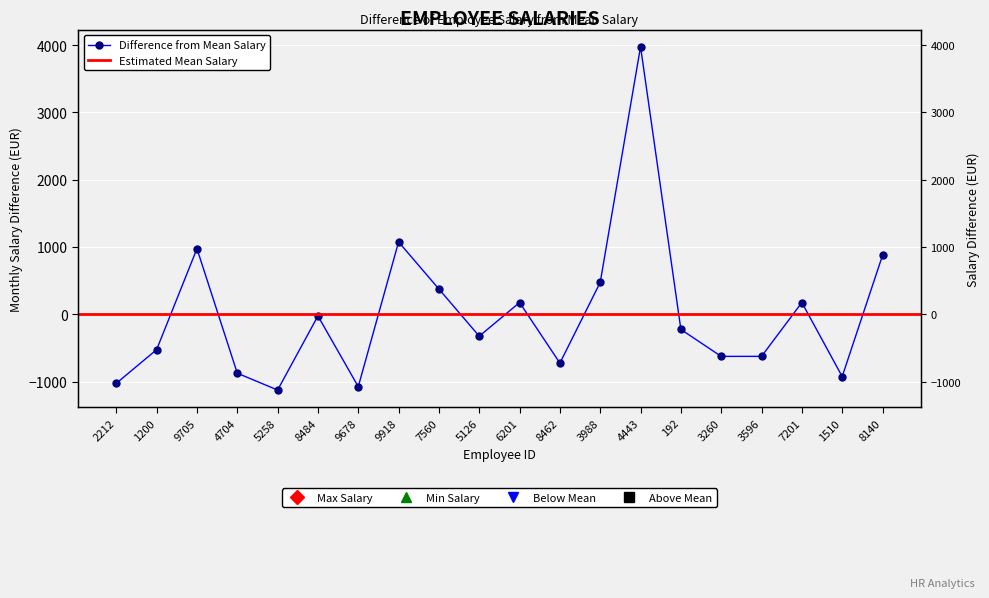

The chart shows a value of -1125 at 5258. True or false?

True